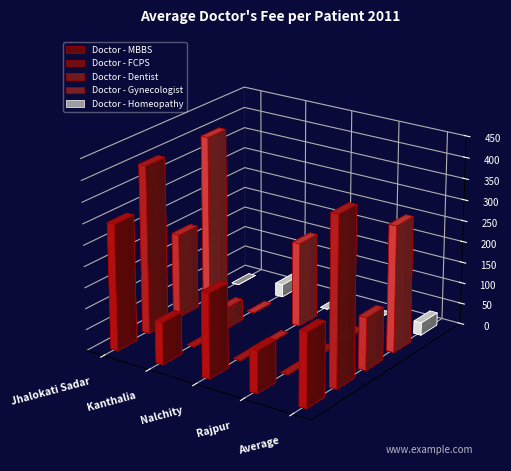

The value of Doctor - MBBS at Nalchity is 200. True or false?

True